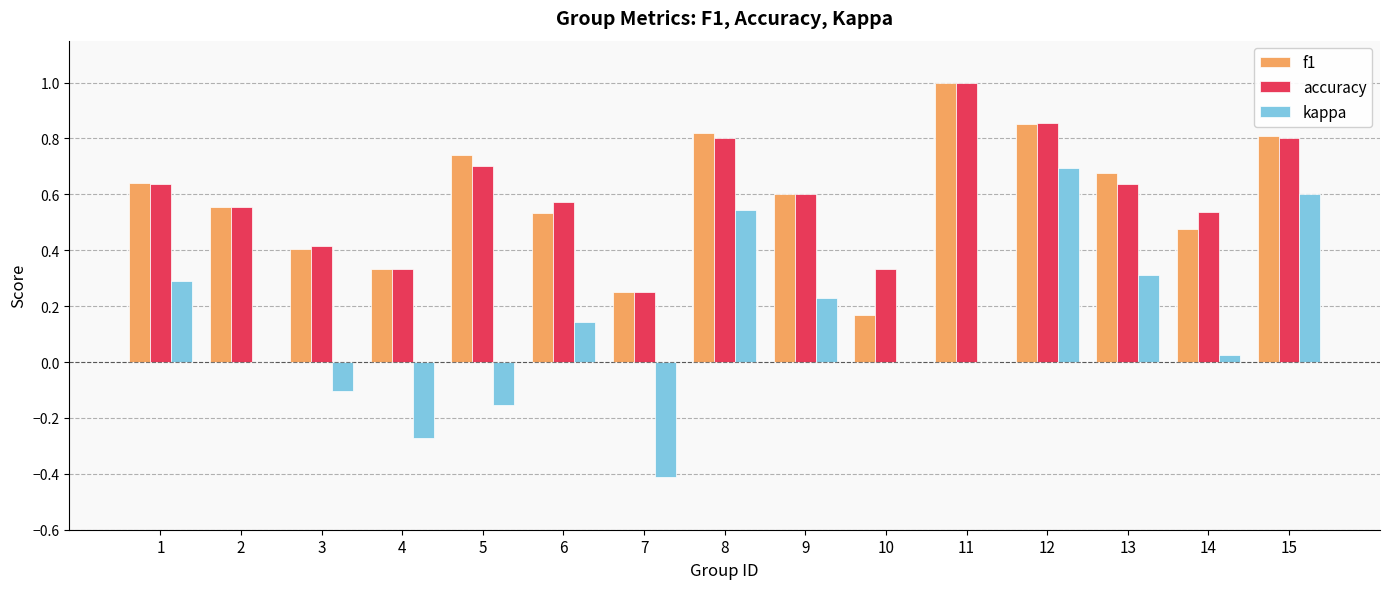

The accuracy series shows 1.7 at 11. True or false?

False